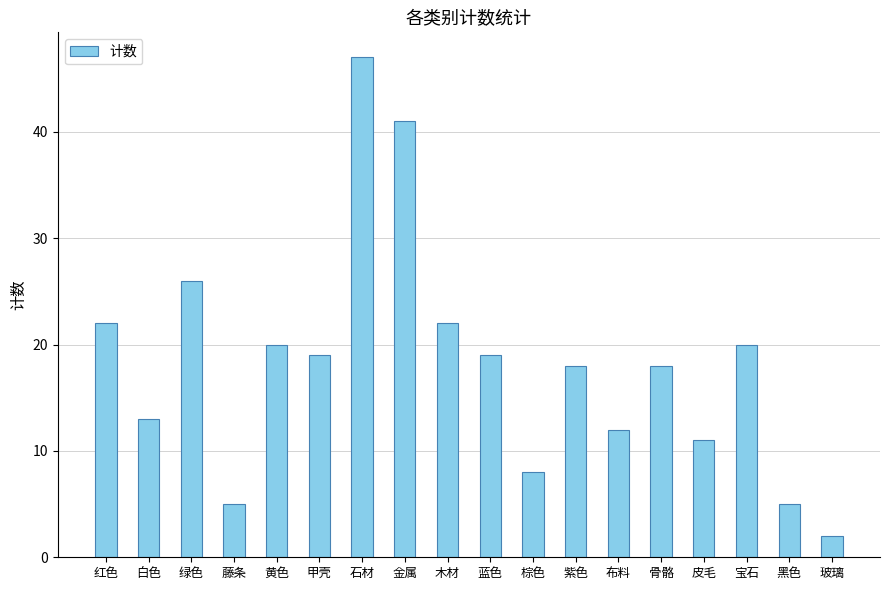

Which label corresponds to the smallest value in the chart?

玻璃